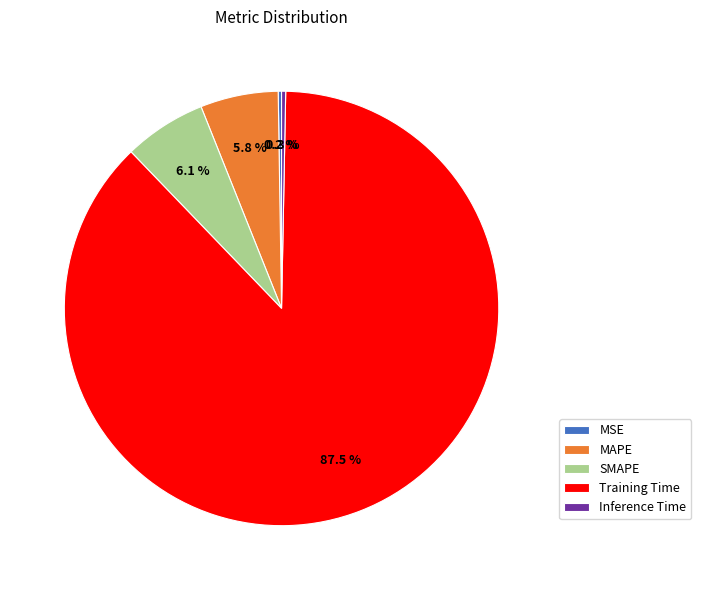

Which category has the biggest portion of the pie?

Training Time